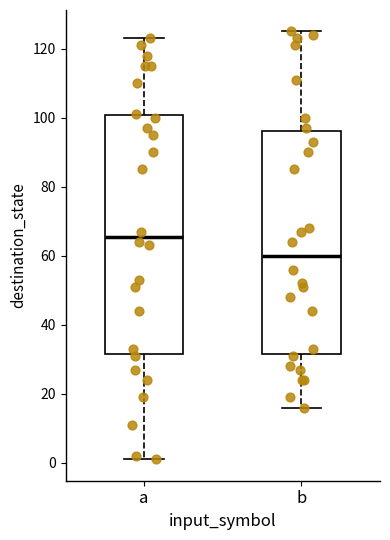

Reading left to right, transcribe this box plot: for each box, give where its median line is, the range the box spans, and where its two whiskers end, as read against the y-axis. The values are not printed on the chart, so give them approximately, as read against the axis.

a: median 66, box 32 to 100, whiskers 2 to 124
b: median 60, box 32 to 96, whiskers 16 to 126